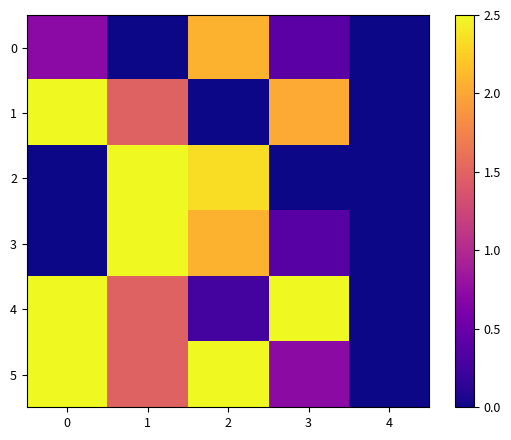

Reading left to right, extract all data points from this chart.

row_0: 0=0.7	1=0.0	2=2.1	3=0.4	4=0.0
row_1: 0=2.5	1=1.5	2=0.0	3=2.0	4=0.0
row_2: 0=0.0	1=2.5	2=2.3	3=0.0	4=0.0
row_3: 0=0.0	1=2.5	2=2.1	3=0.4	4=0.0
row_4: 0=2.5	1=1.5	2=0.3	3=2.5	4=0.0
row_5: 0=2.5	1=1.5	2=2.5	3=0.7	4=0.0